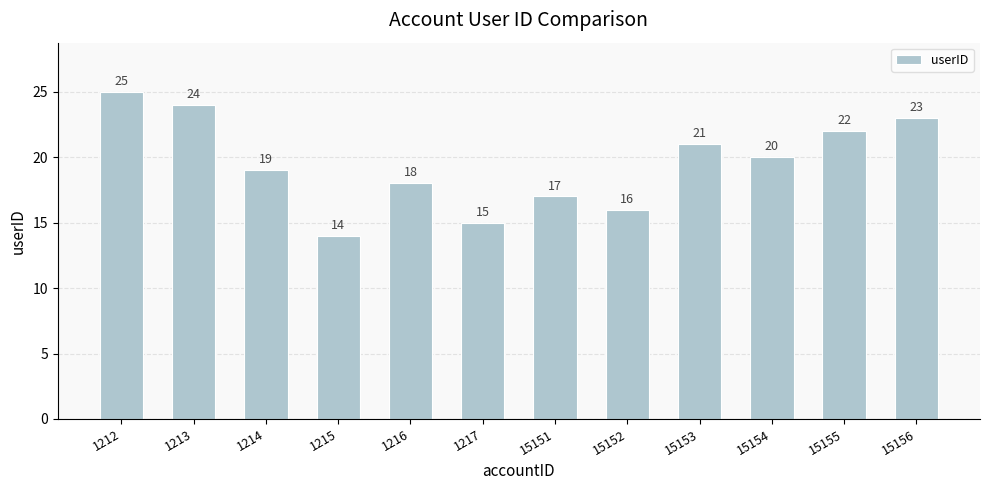

Reading right to left, extract all data points from this chart.

15156=23	15155=22	15154=20	15153=21	15152=16	15151=17	1217=15	1216=18	1215=14	1214=19	1213=24	1212=25